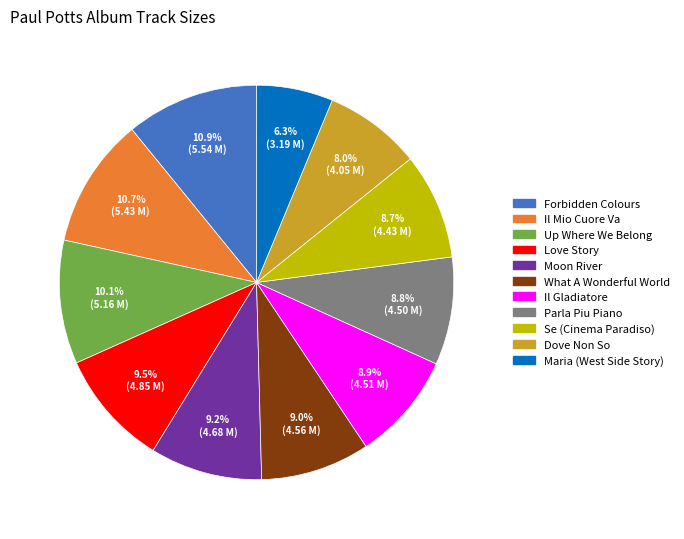

Is there a majority slice in this chart?

No